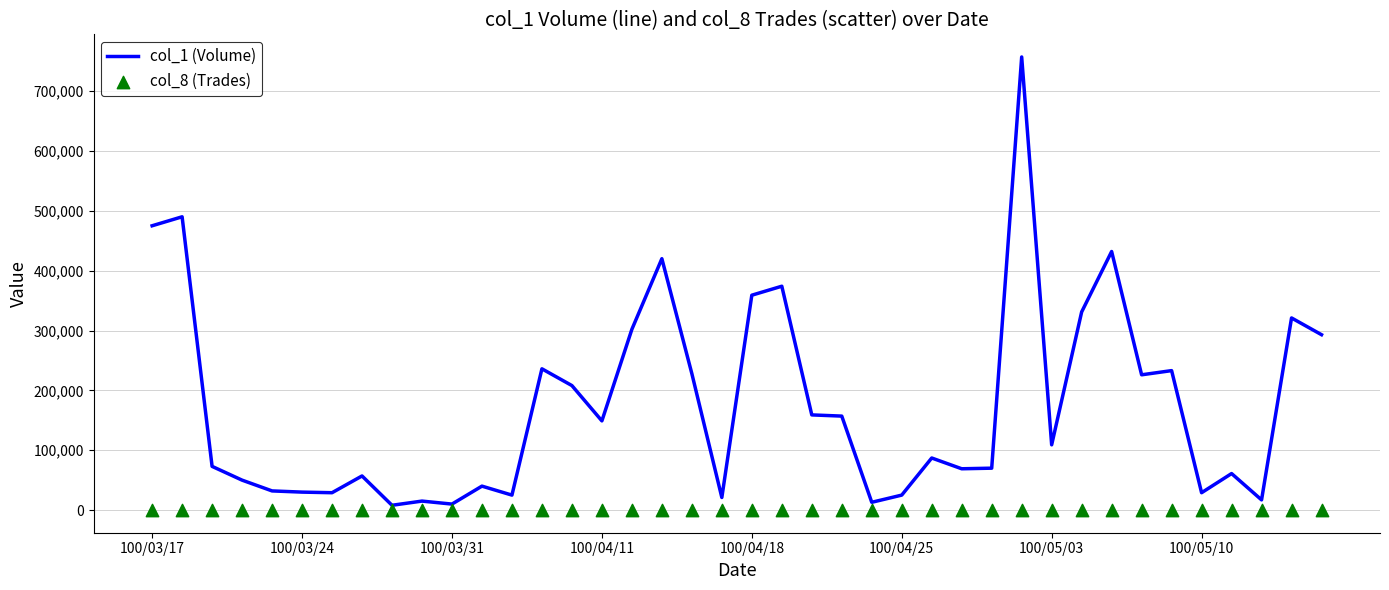

What is the total value across all series at 100/03/24?

30007